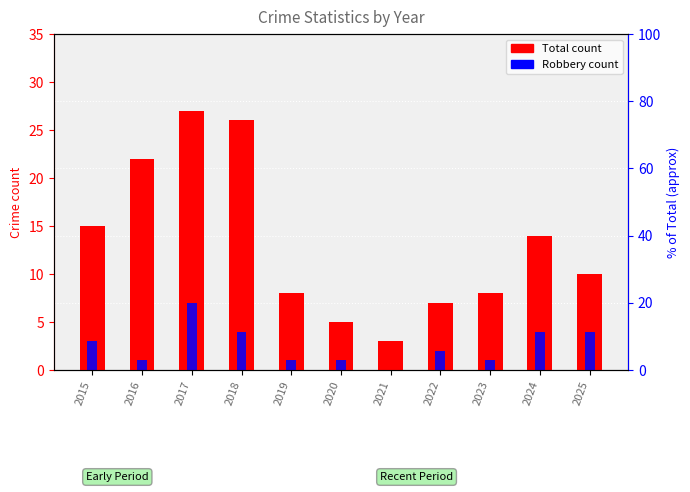

What is the value of the Robbery count bar at the 8th from the left?

2